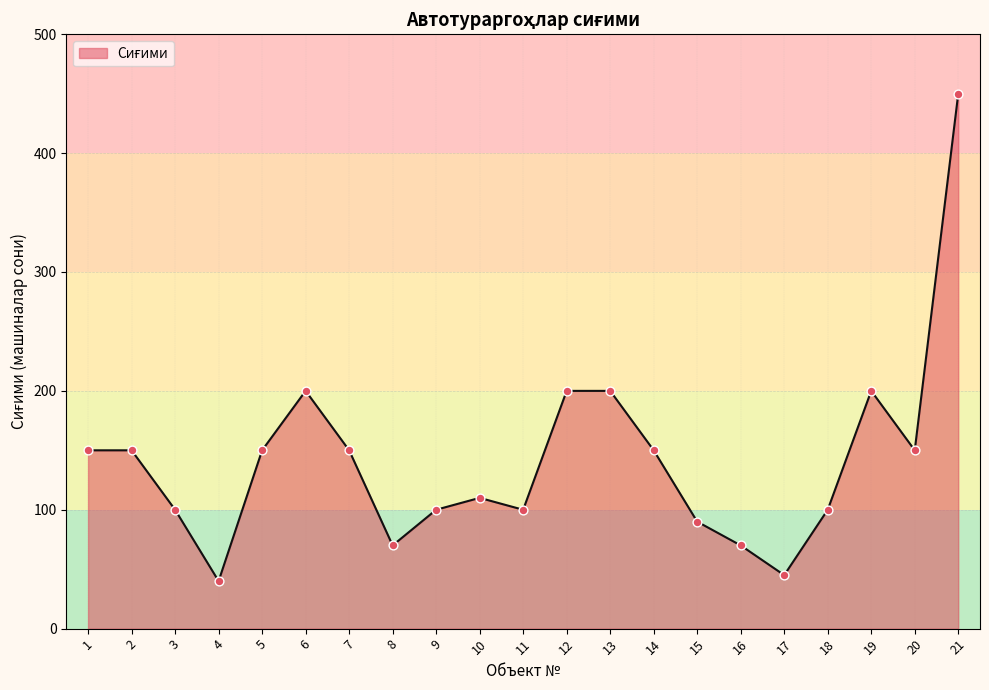

What is the change in value from 1 to 19?

+50